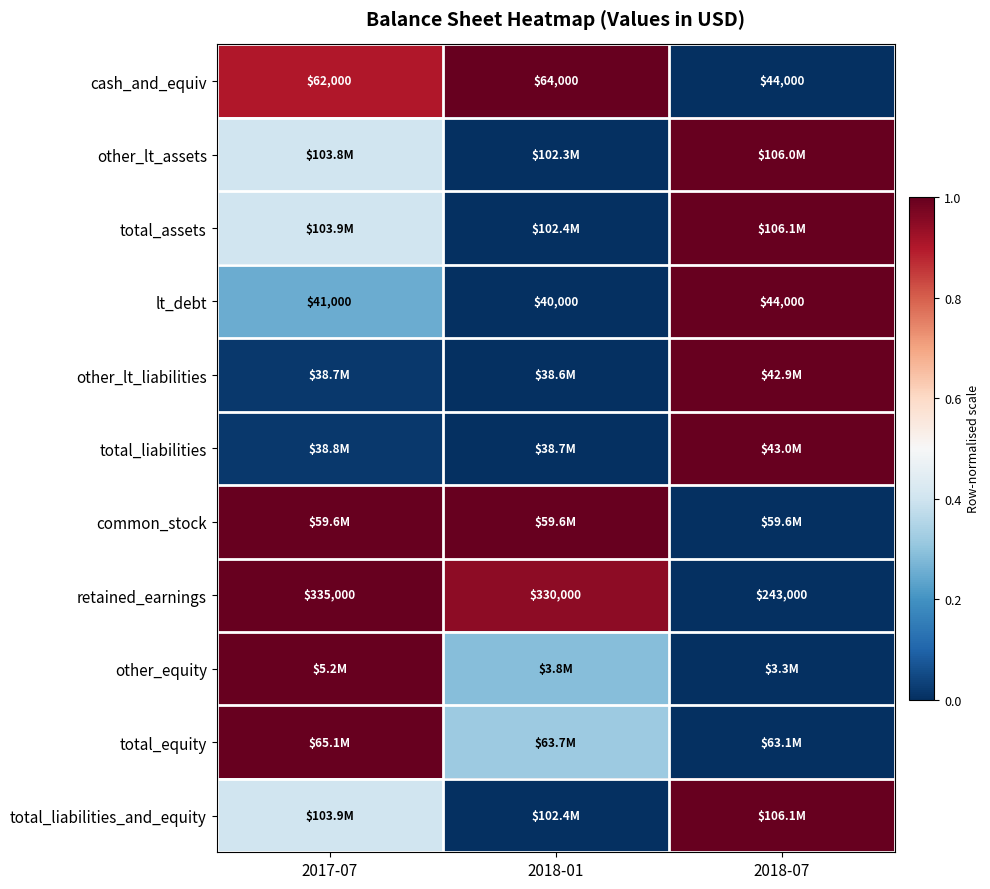

Is the value of retained_earnings at 2018-01 greater than the value of lt_debt at 2018-07?

Yes